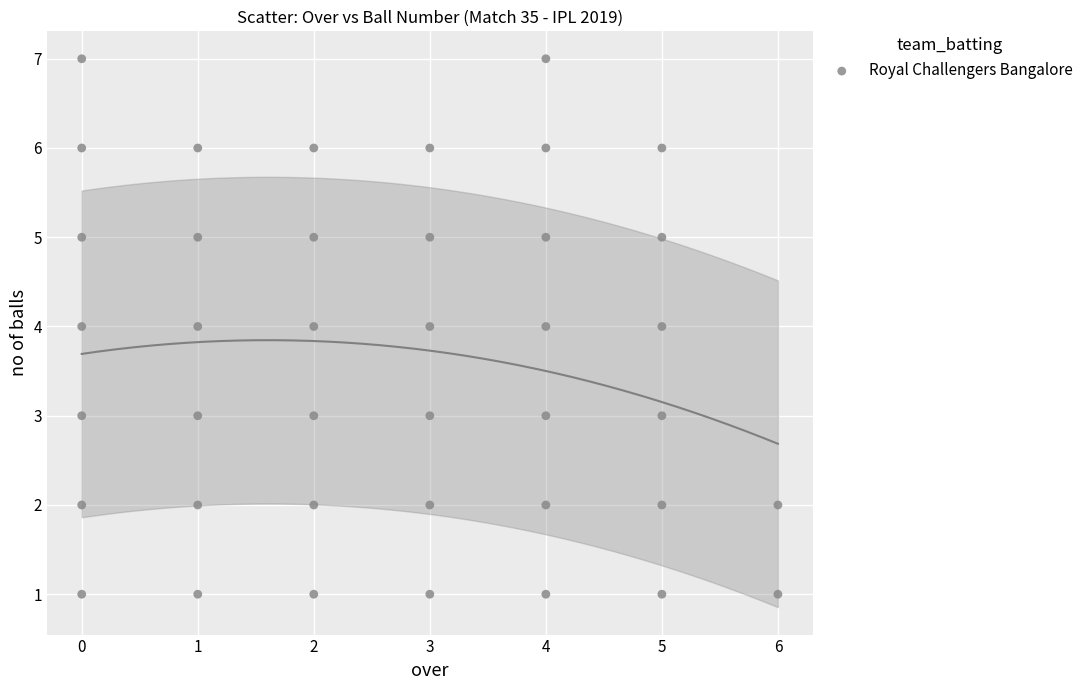

What is the range of X values (max minus min)?

6